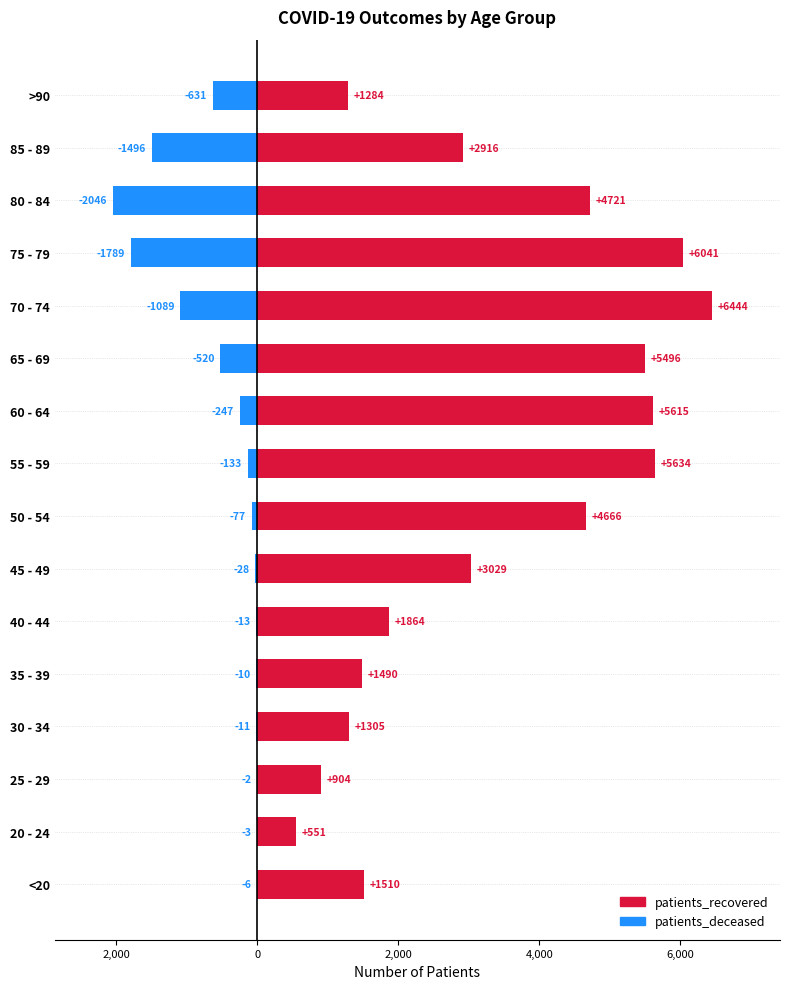

Are the bars horizontal?

Yes